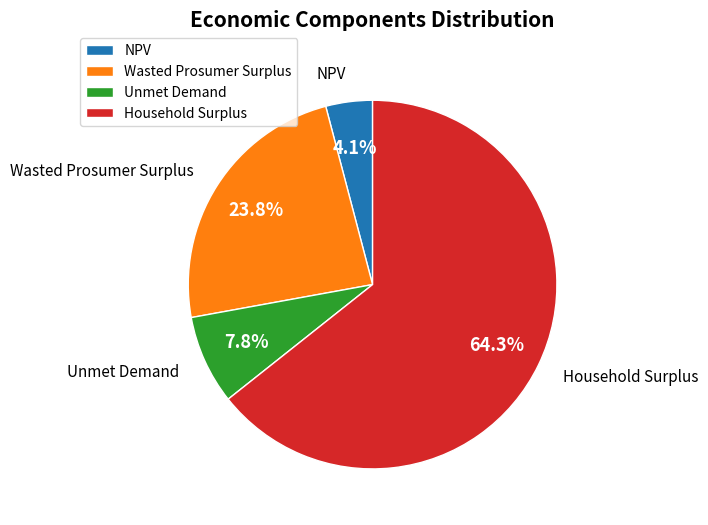

What is the ratio of the value at Wasted Prosumer Surplus to the value at NPV?

5.8